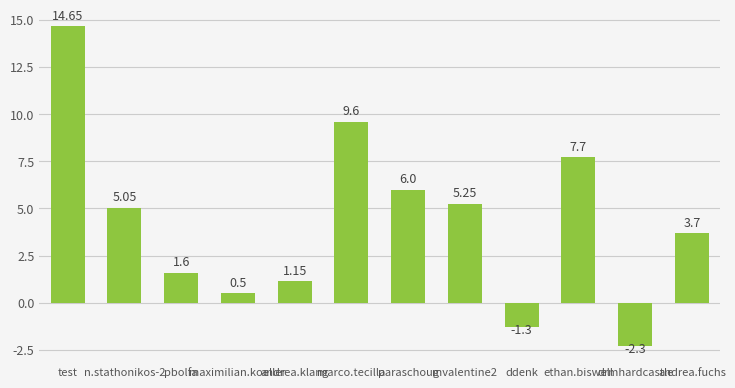

How many negative values are there?

2